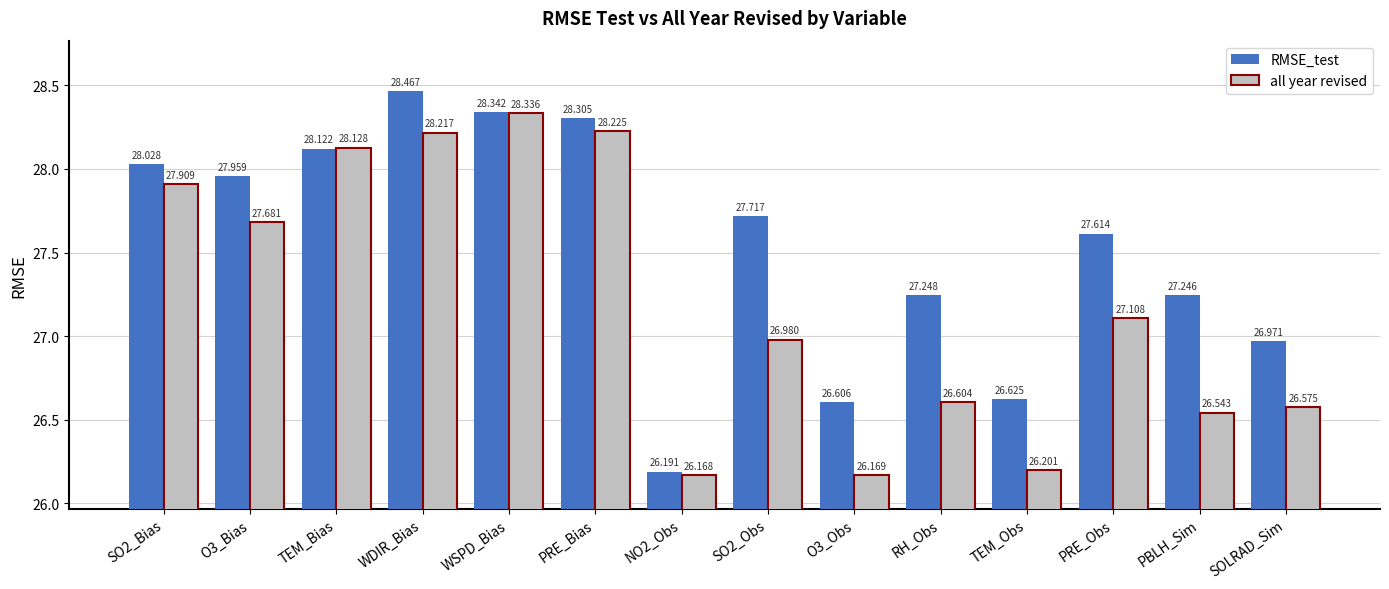

Reading left to right, list all the values displayed in this chart.

RMSE_test: SO2_Bias=28.0	O3_Bias=28.0	TEM_Bias=28.1	WDIR_Bias=28.5	WSPD_Bias=28.3	PRE_Bias=28.3	NO2_Obs=26.2	SO2_Obs=27.7	O3_Obs=26.6	RH_Obs=27.2	TEM_Obs=26.6	PRE_Obs=27.6	PBLH_Sim=27.2	SOLRAD_Sim=27.0
all year revised: SO2_Bias=27.9	O3_Bias=27.7	TEM_Bias=28.1	WDIR_Bias=28.2	WSPD_Bias=28.3	PRE_Bias=28.2	NO2_Obs=26.2	SO2_Obs=27.0	O3_Obs=26.2	RH_Obs=26.6	TEM_Obs=26.2	PRE_Obs=27.1	PBLH_Sim=26.5	SOLRAD_Sim=26.6